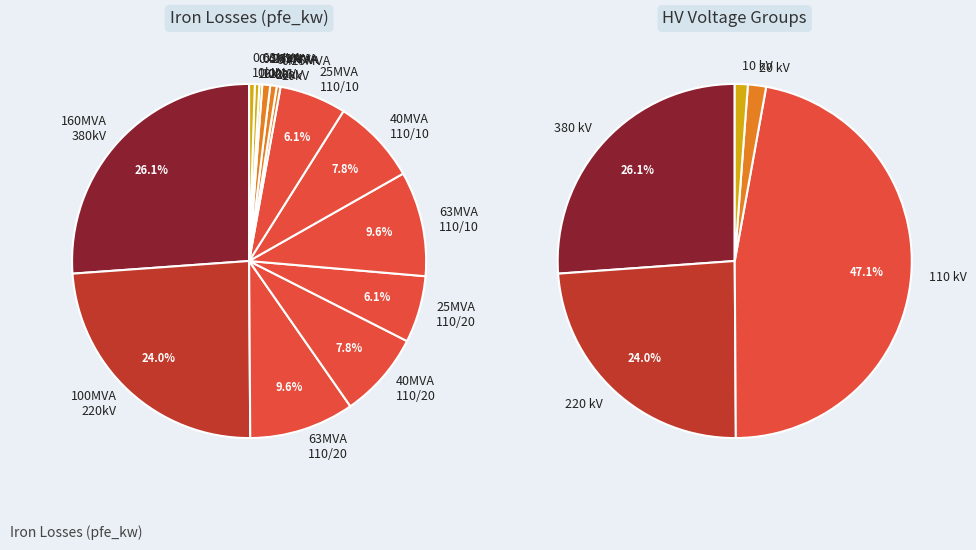

To the nearest percent, what is the difference between the largest and smallest slice percentages?

26%